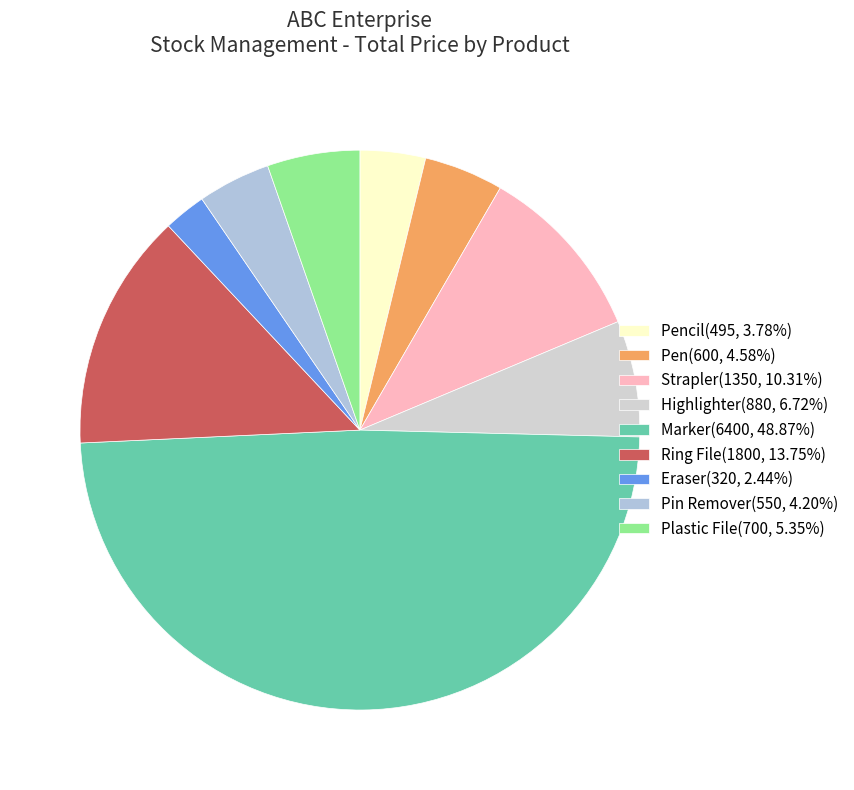

Count the number of slices in the pie.

9